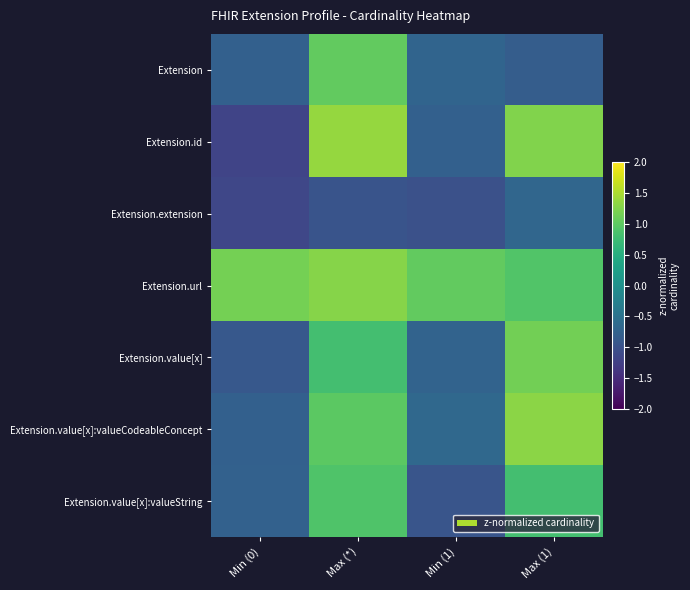

What is the difference between the highest and lowest values at Max (*)?

2.3